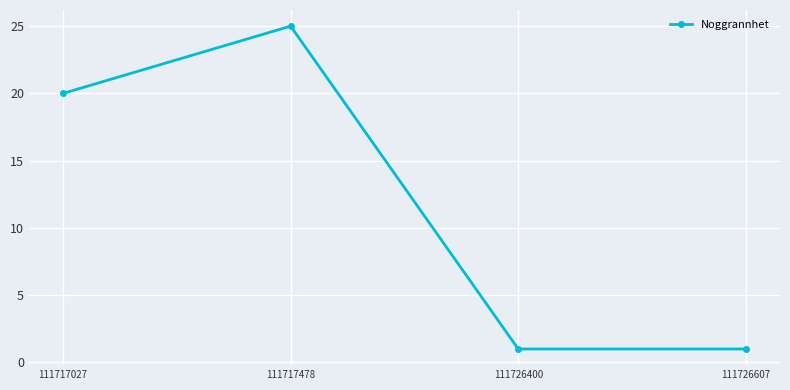

Which label corresponds to the largest value in the chart?

111717478